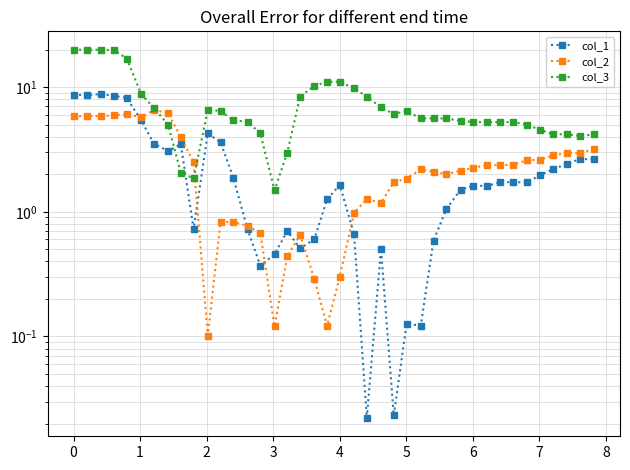

True or false: col_2 has more than 2 points higher than both neighbors.

True